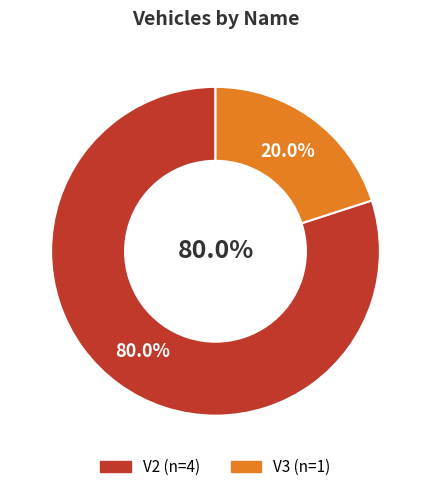

To the nearest percent, what is the difference between the V2 and V3 slice percentages?

60%